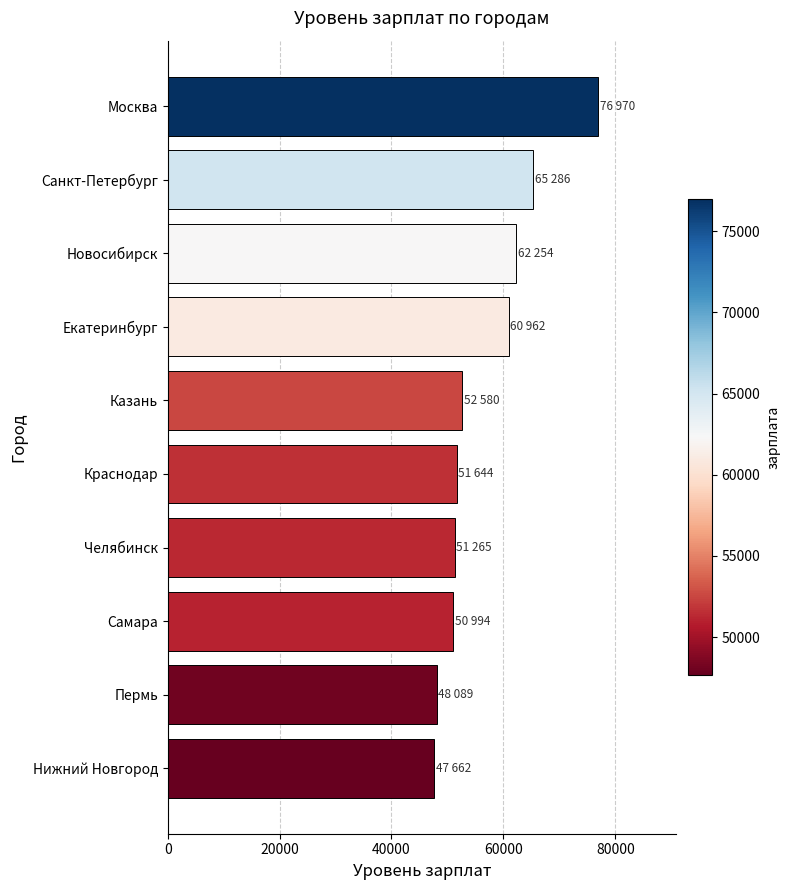

How many values are below 52580?

5